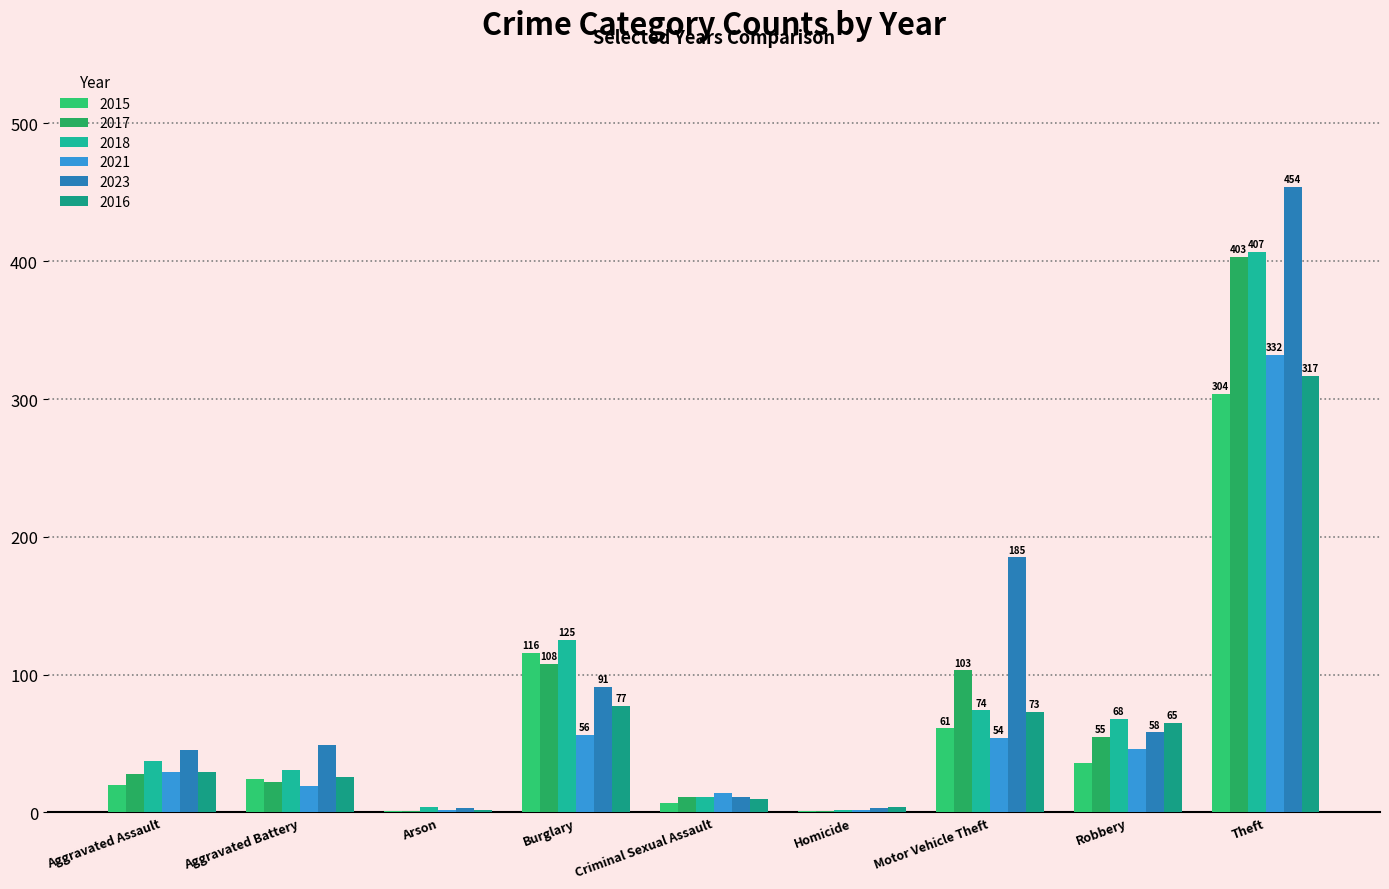

What is the value of the 2023 bar at the 3rd from the left?

3